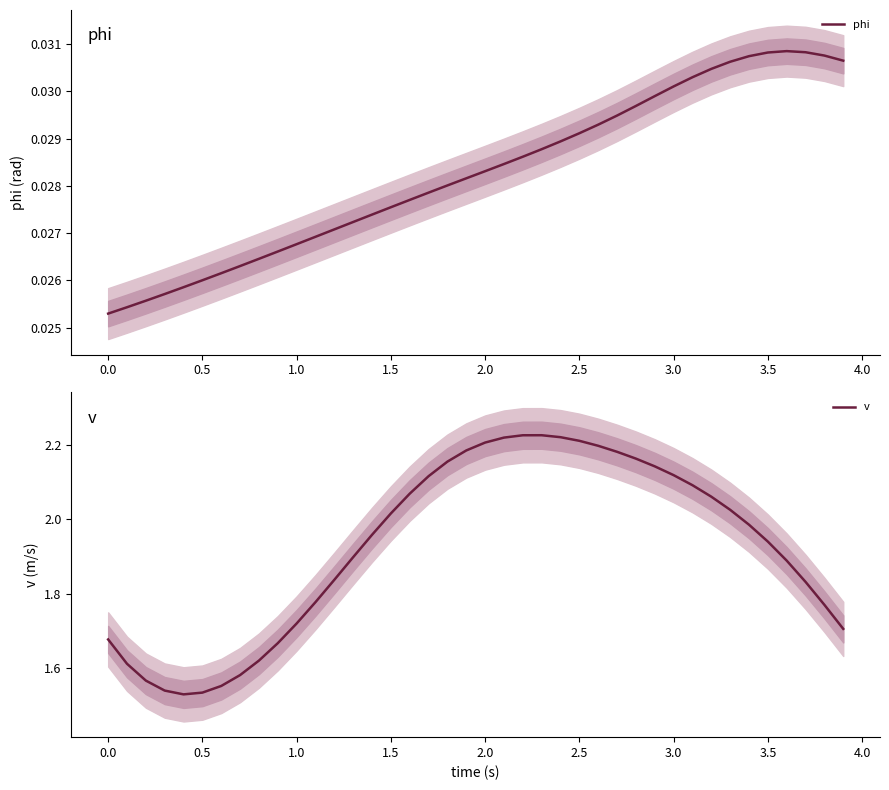

What is the sum of all v values?

77.0